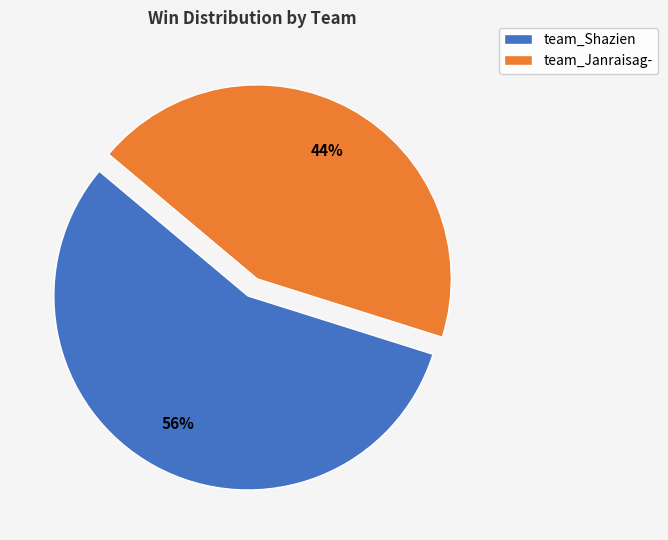

Is the sum of team_Janraisag- and team_Shazien greater than half?

Yes